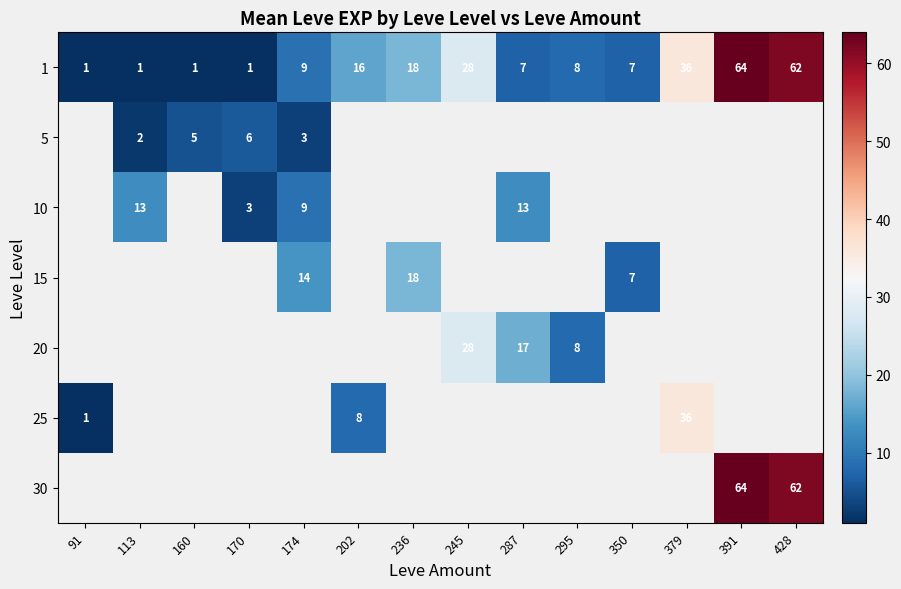

What is the difference between the maximum and minimum values in the 1 series?

63